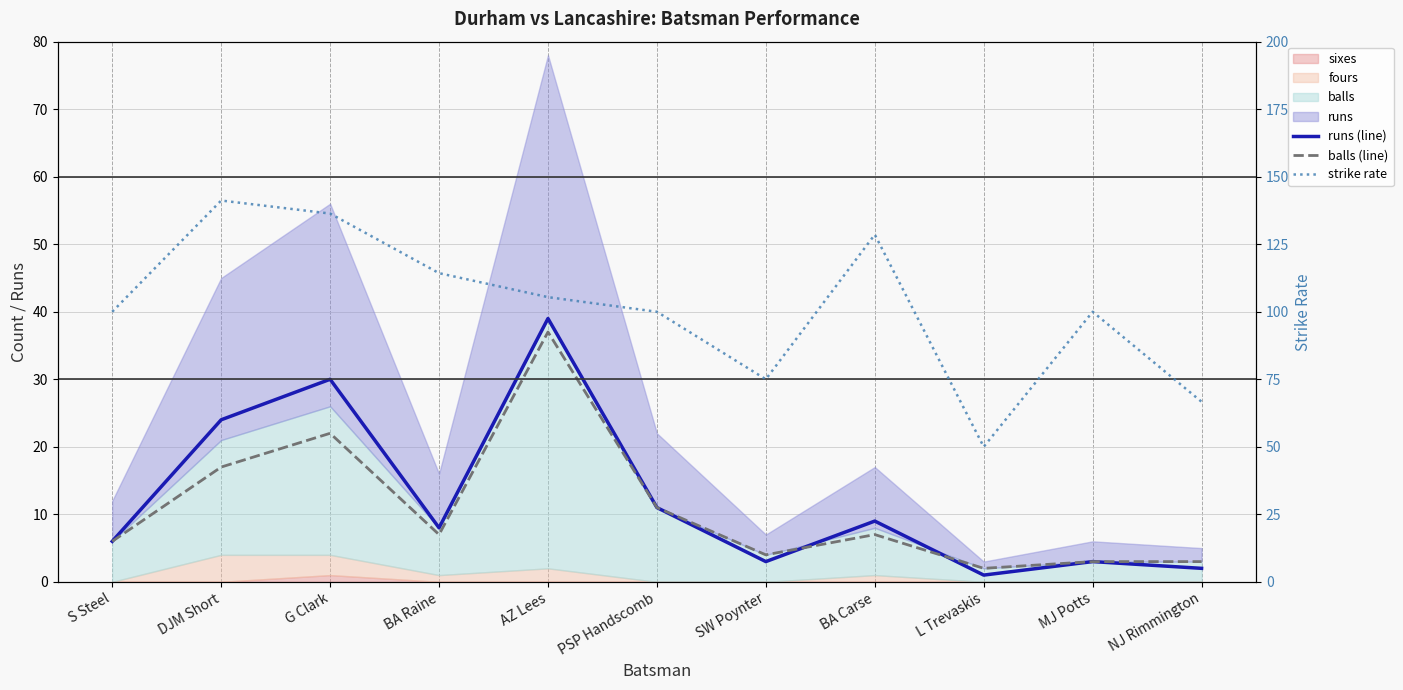

What is the difference between the runs (line) values at PSP Handscomb and BA Raine?

3.0